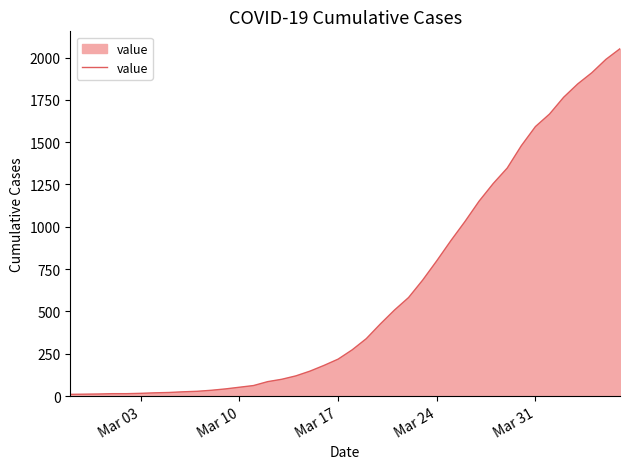

Does the chart display data point markers on the line(s)?

No